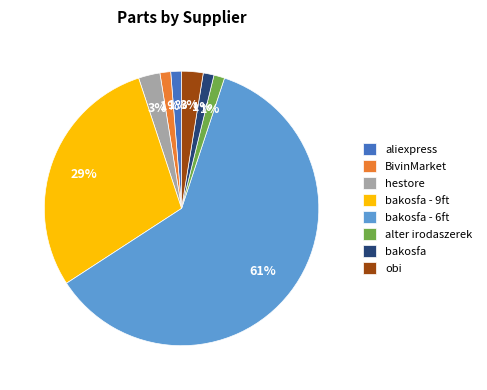

What percentage is the aliexpress slice, to the nearest percent?

1%